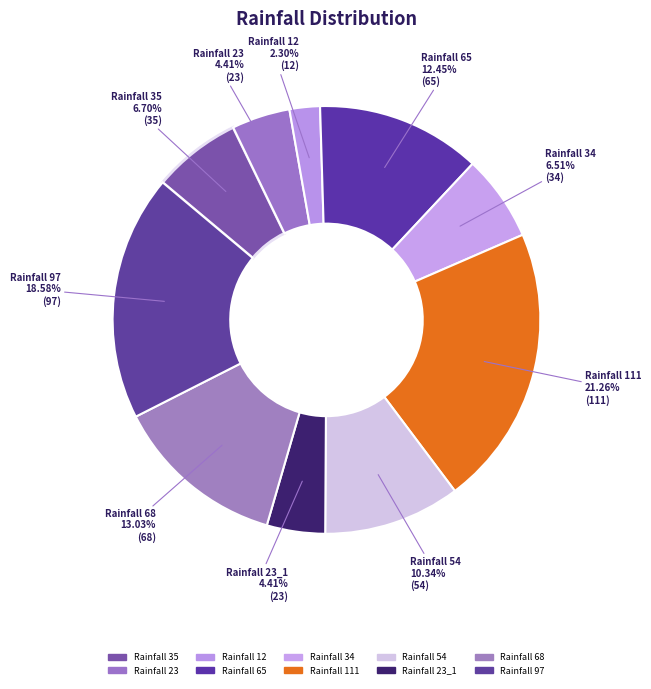

Which slice is the largest?

Rainfall 111